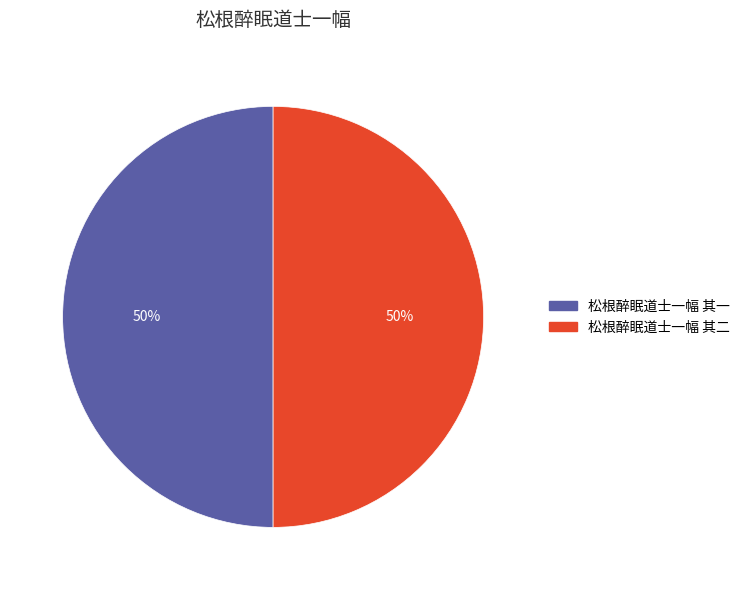

To the nearest percent, what is the average slice percentage?

50%